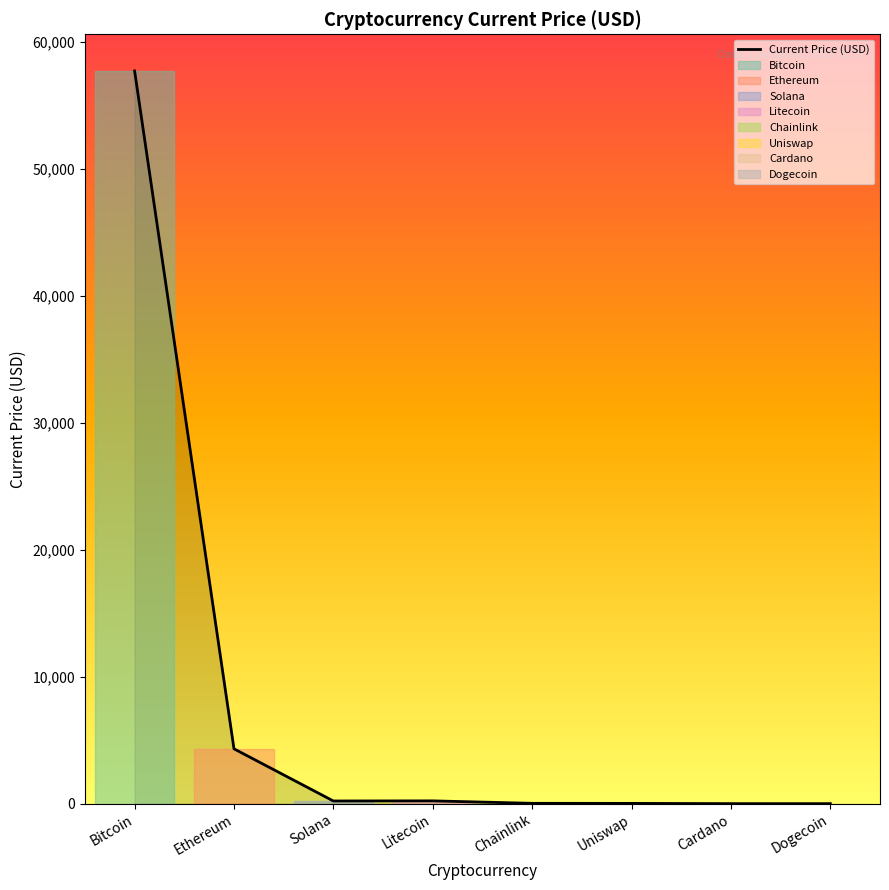

True or false: the data has more than 0 interior local peaks.

True